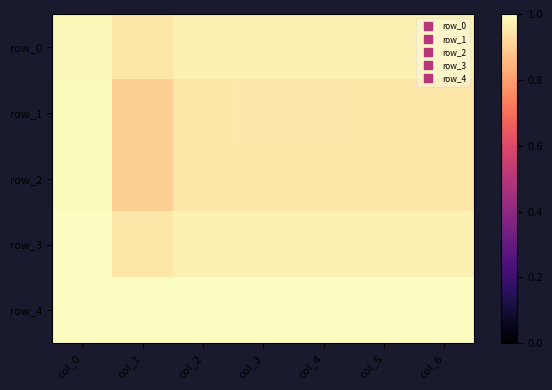

Which category has the highest value across all series?

col_0